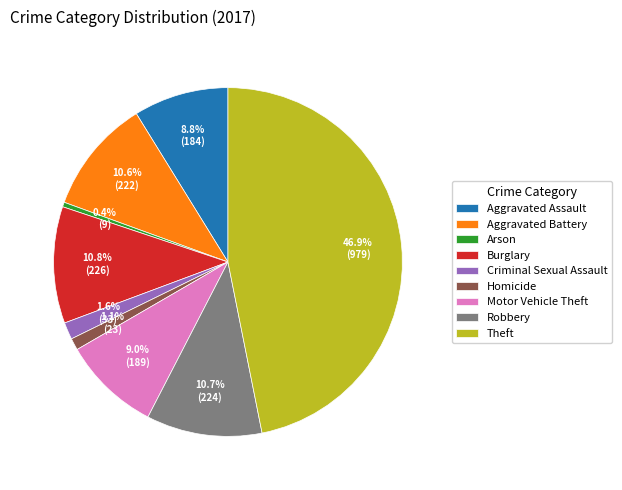

How many segments does this pie chart have?

9